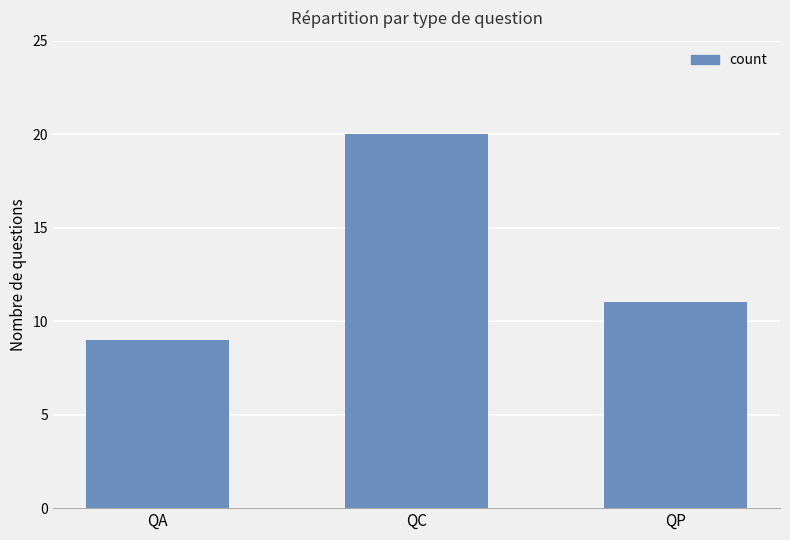

Which label corresponds to the smallest value in the chart?

QA